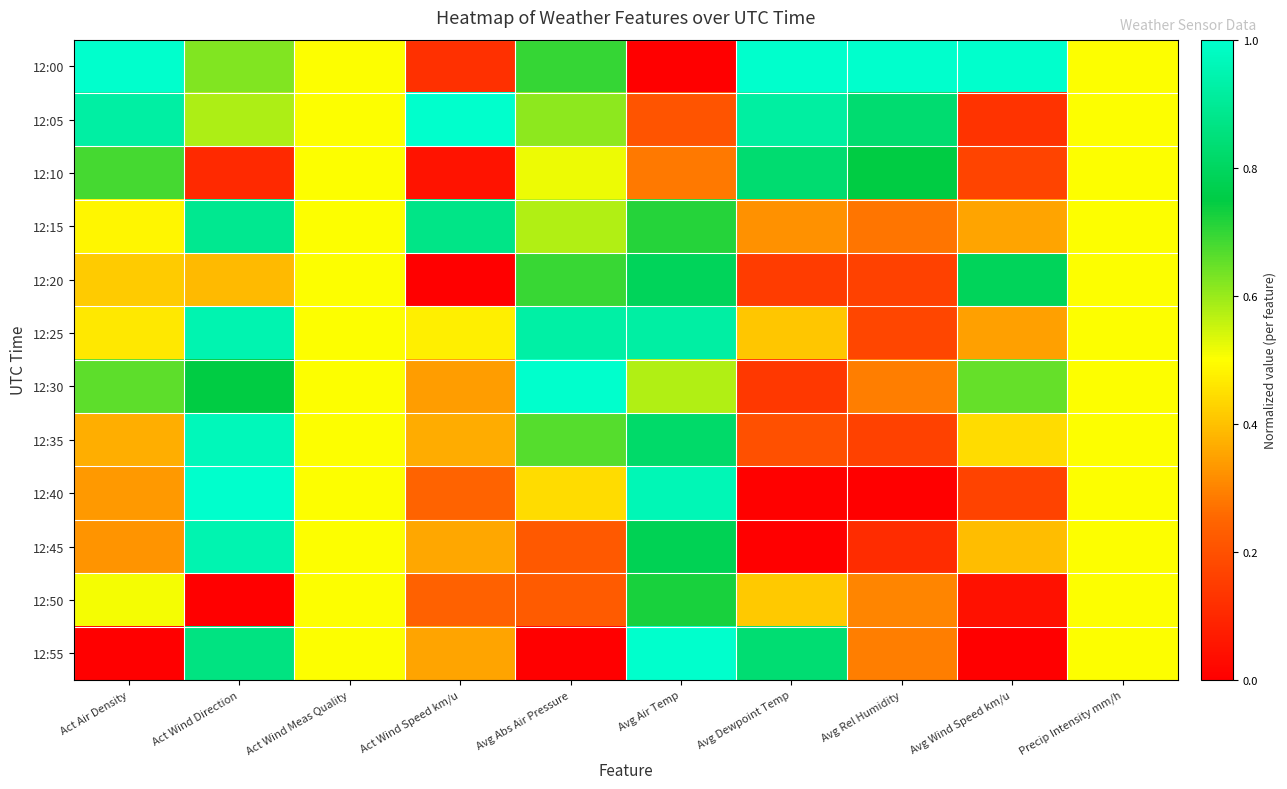

Which has a higher value, Avg Wind Speed km/u or Avg Dewpoint Temp?

Avg Wind Speed km/u